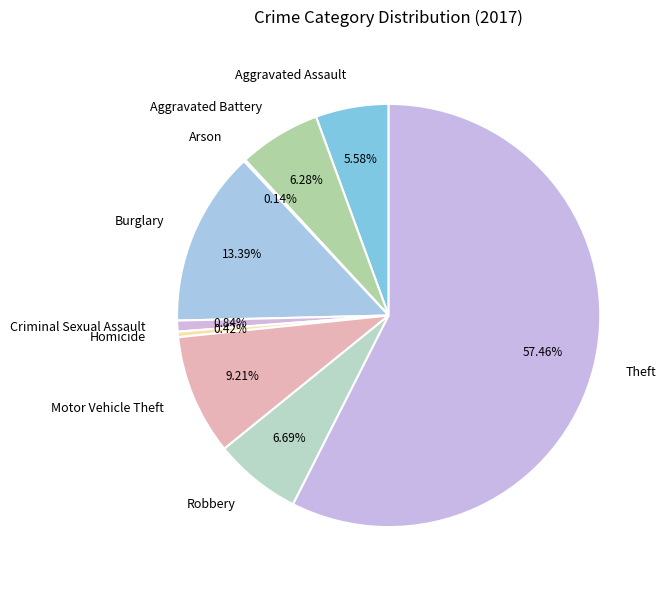

Which slice is the largest?

Theft